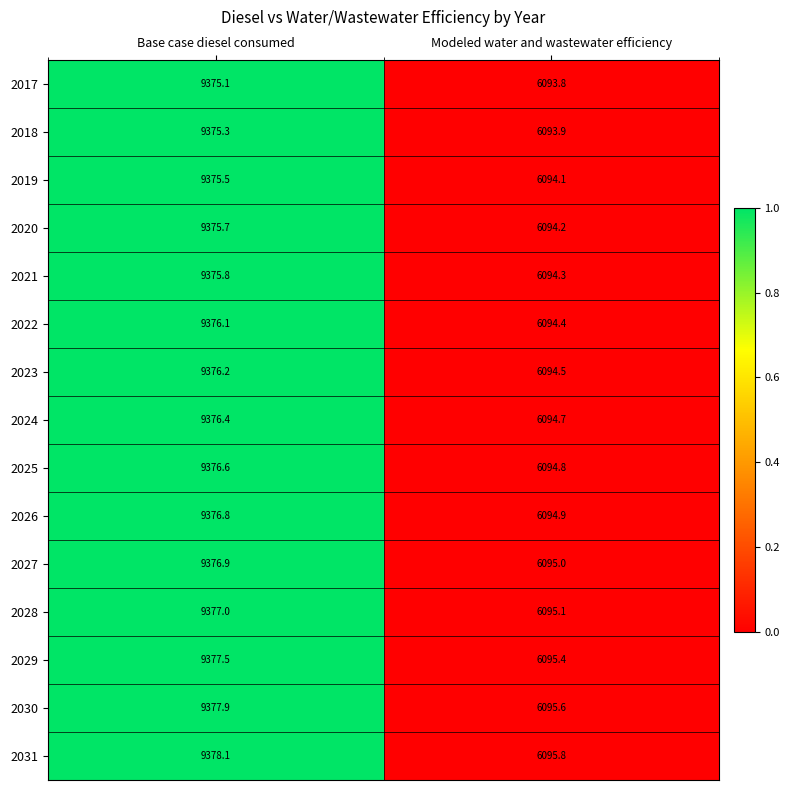

How many series are shown in this chart?

15